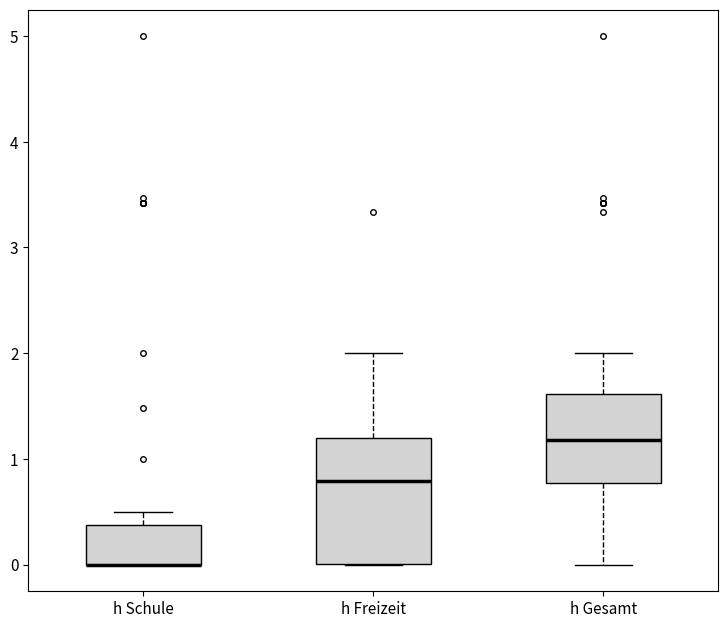

Reading left to right, transcribe this box plot: for each box, give where its median line is, the range the box spans, and where its two whiskers end, as read against the y-axis. The values are not printed on the chart, so give them approximately, as read against the axis.

h Schule: median 0.0 (drawn on the box's lower edge), box 0.0 to 0.4, whiskers 0.0 to 0.5
h Freizeit: median 0.8, box 0.0 to 1.2, whiskers 0.0 to 2.0
h Gesamt: median 1.2, box 0.8 to 1.6, whiskers 0.0 to 2.0